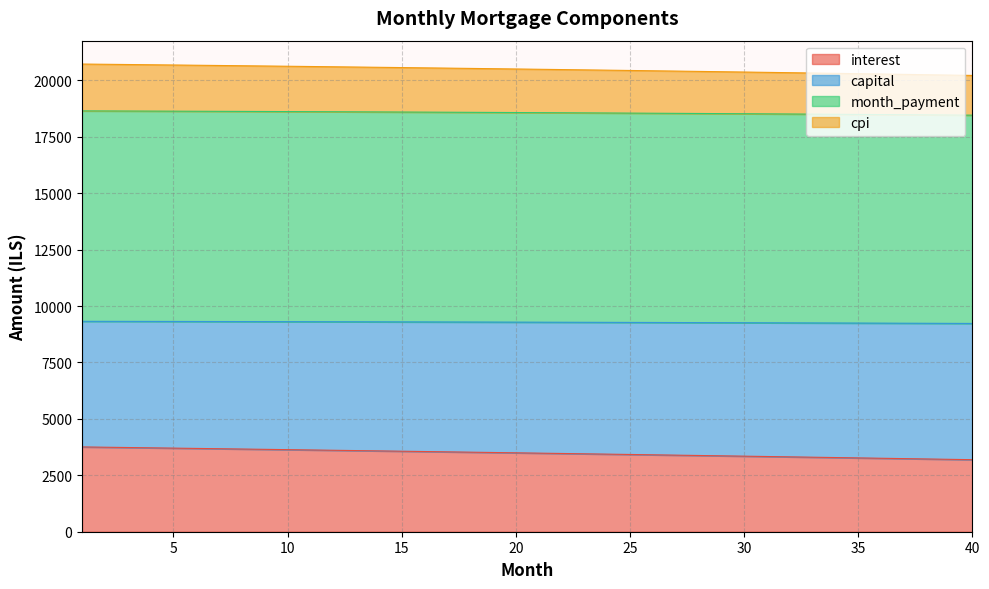

What is the minimum value for interest?

3192.5